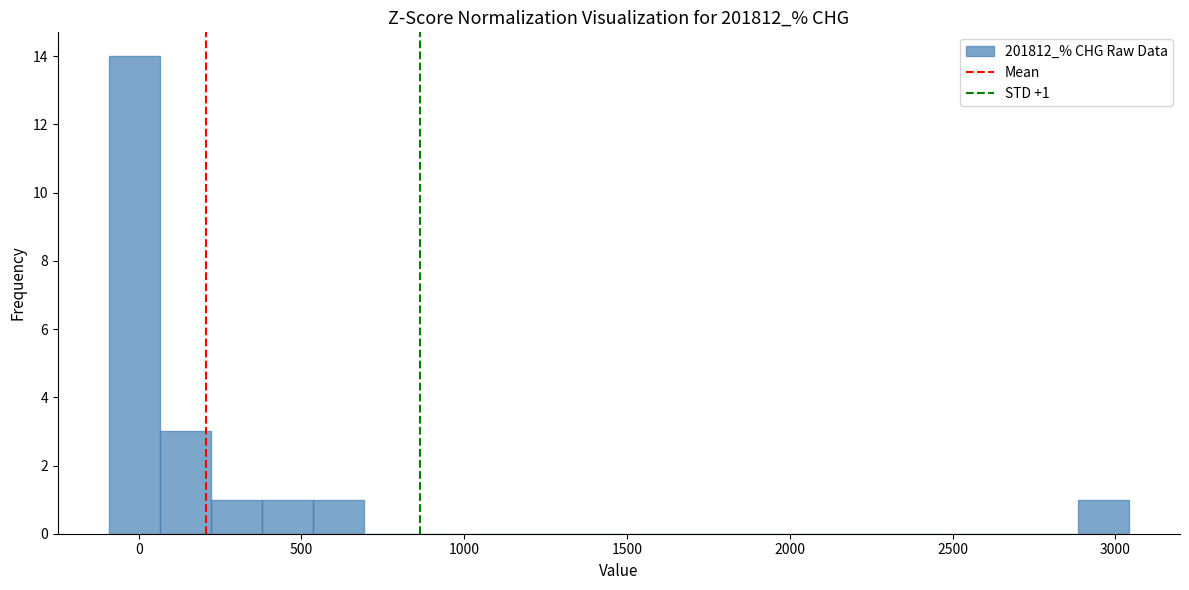

Around what value on the x-axis is the tallest bar? Give the approximate position of its centre, as read against the axis.

0